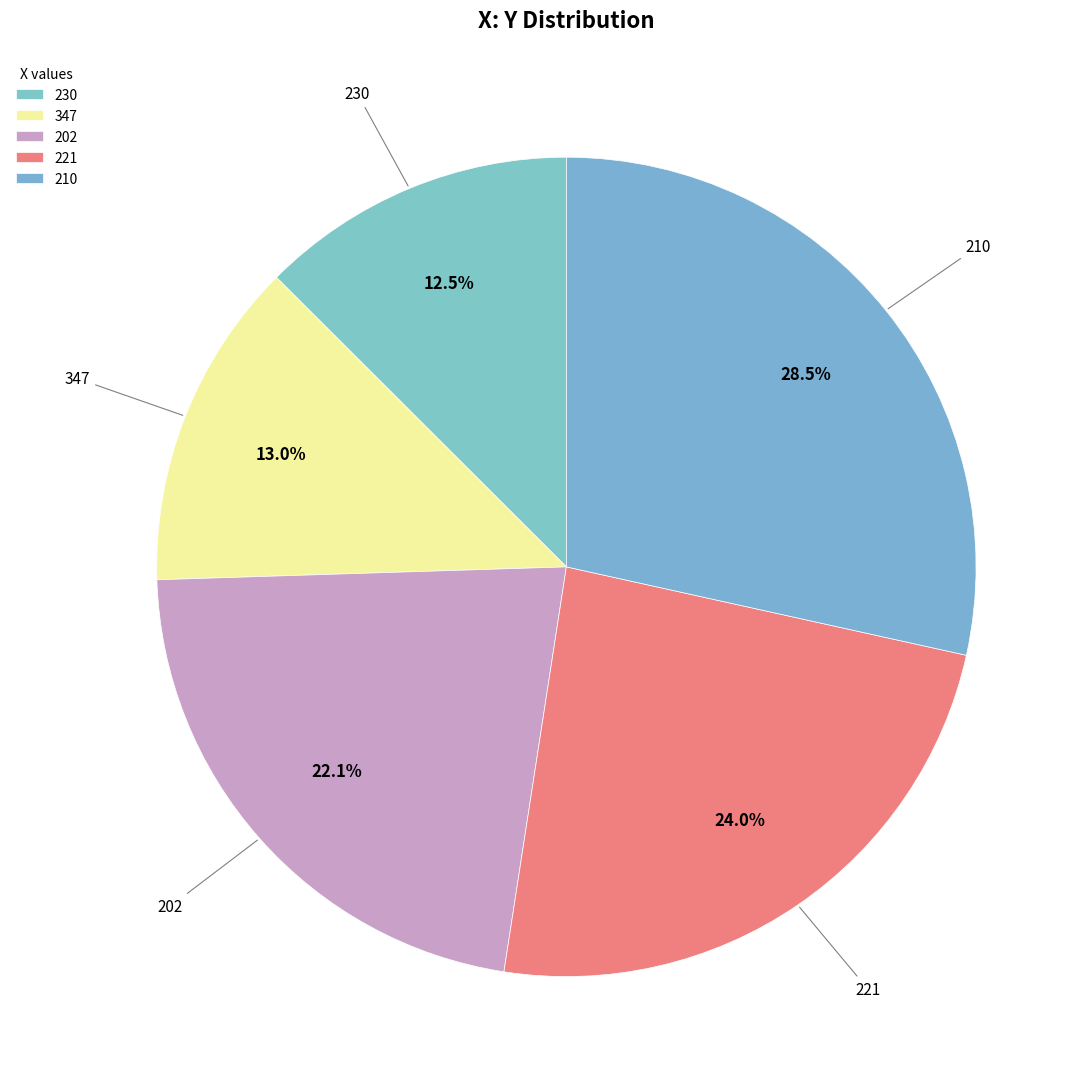

Is it true that 210 is 14% of the pie?

False